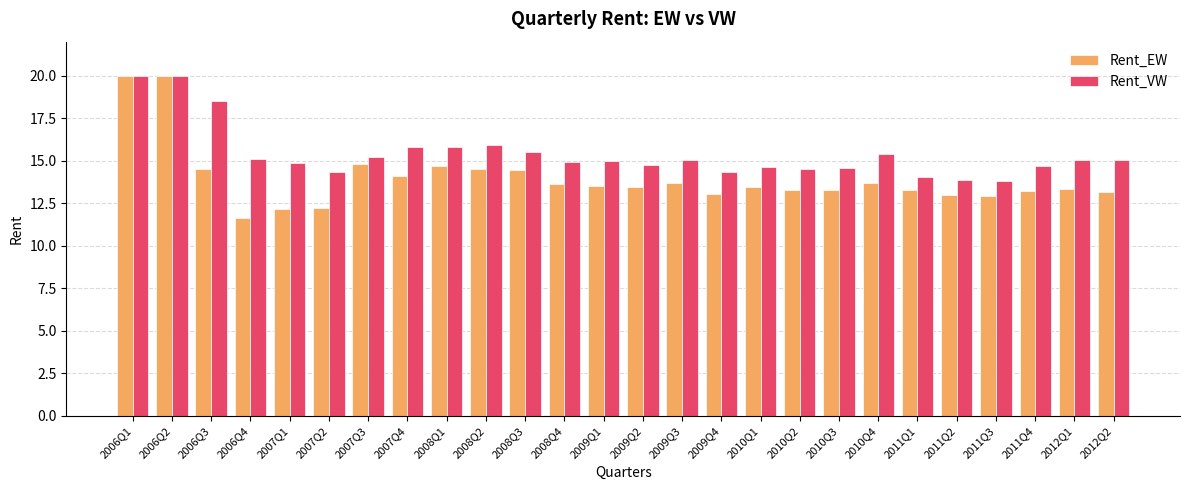

Is the value of Rent_EW at 2006Q4 greater than the value of Rent_VW at 2012Q2?

No